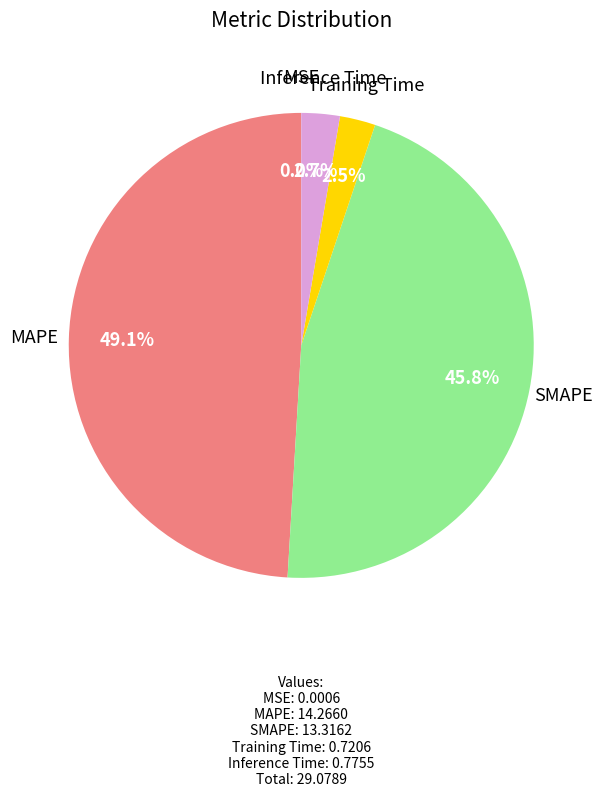

Is there a majority slice in this chart?

No